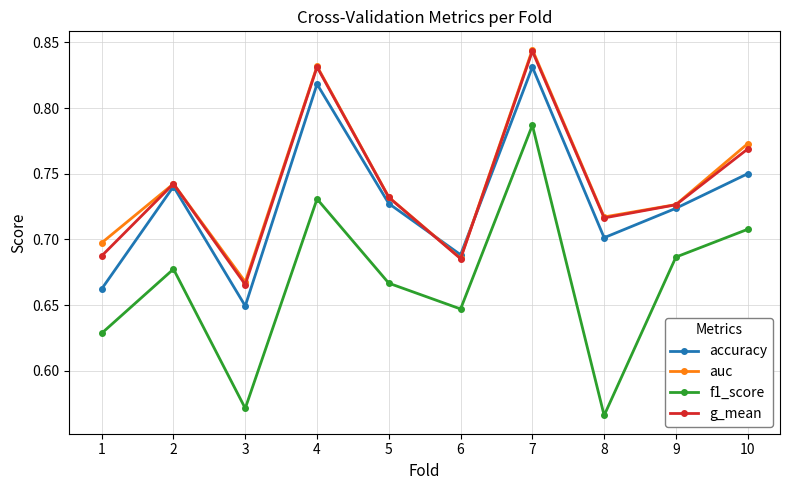

At which label does auc reach its minimum?

3